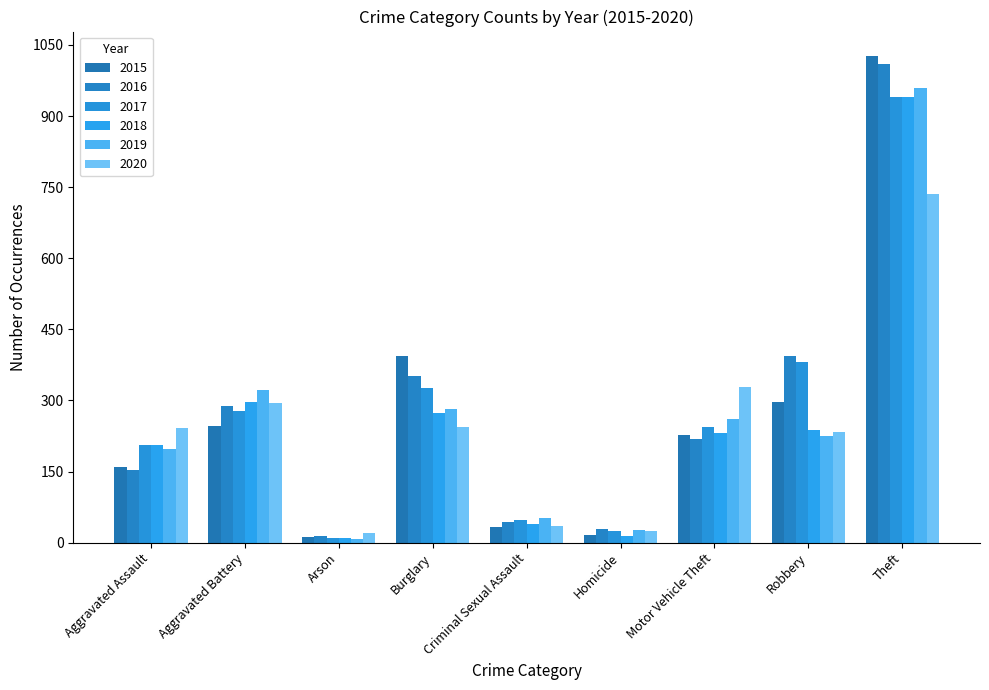

How many distinct data groups are displayed?

6